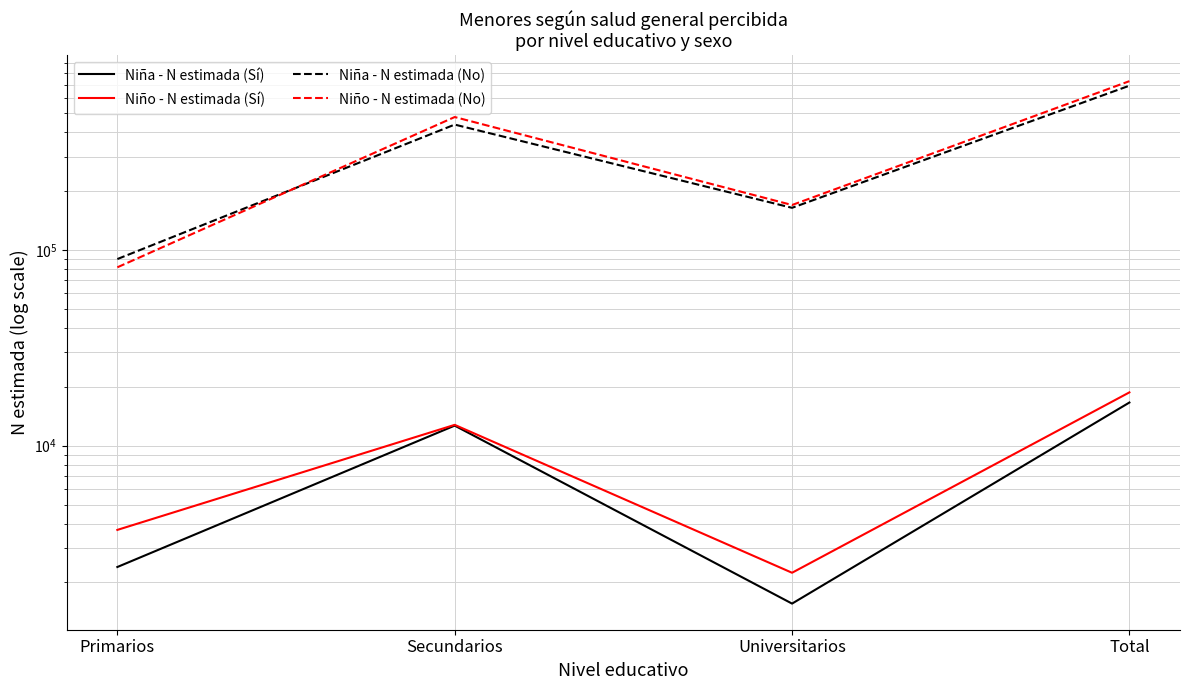

Reading right to left, transcribe all the data shown in this chart.

Niña - N estimada (Sí): 16619	1558	12664	2397
Niño - N estimada (Sí): 18726	2240	12777	3710
Niña - N estimada (No): 692551	164468	438112	89972
Niño - N estimada (No): 730479	169988	478847	81643